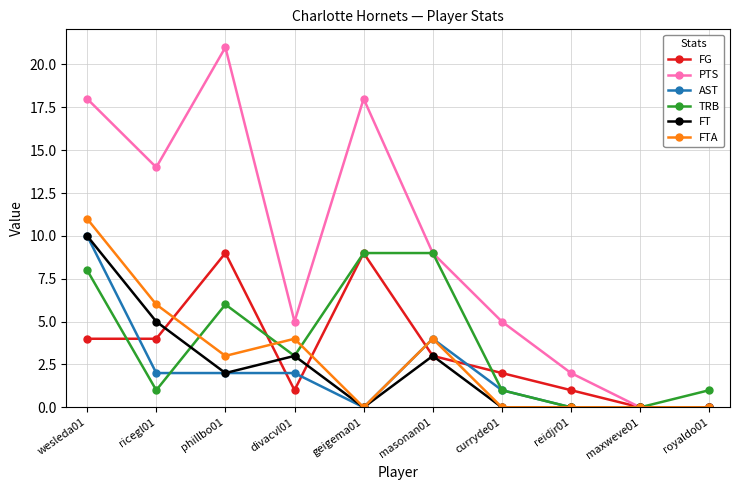

What is the value of the PTS point at the 7th from the left?

5